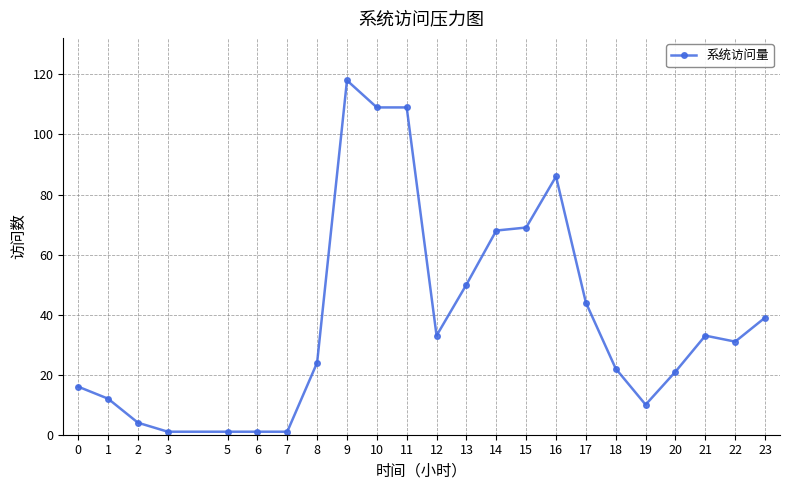

How many lines are shown in the chart?

1